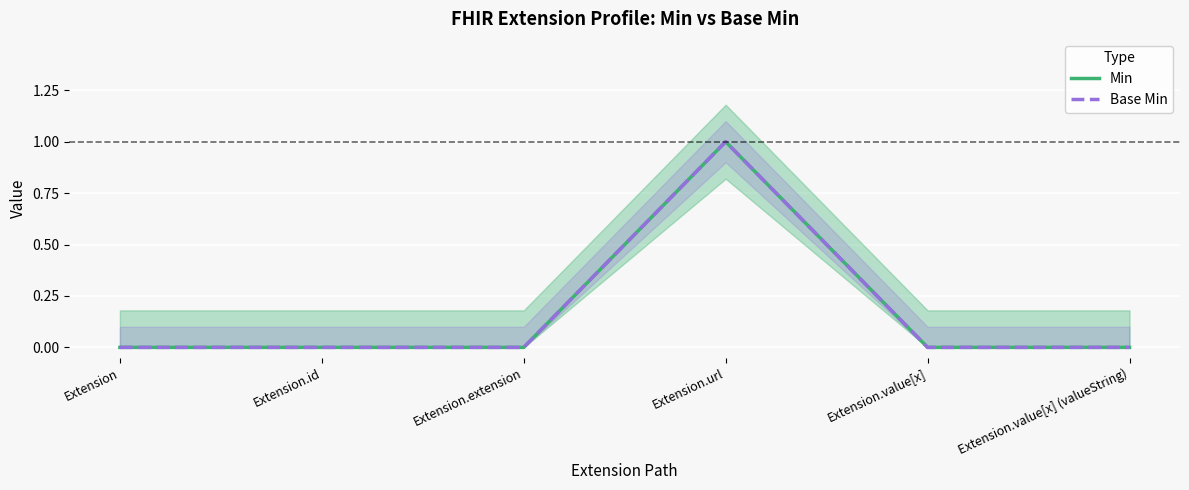

Reading left to right, list all the values displayed in this chart.

Min: 0	0	0	1	0	0
Base Min: 0	0	0	1	0	0